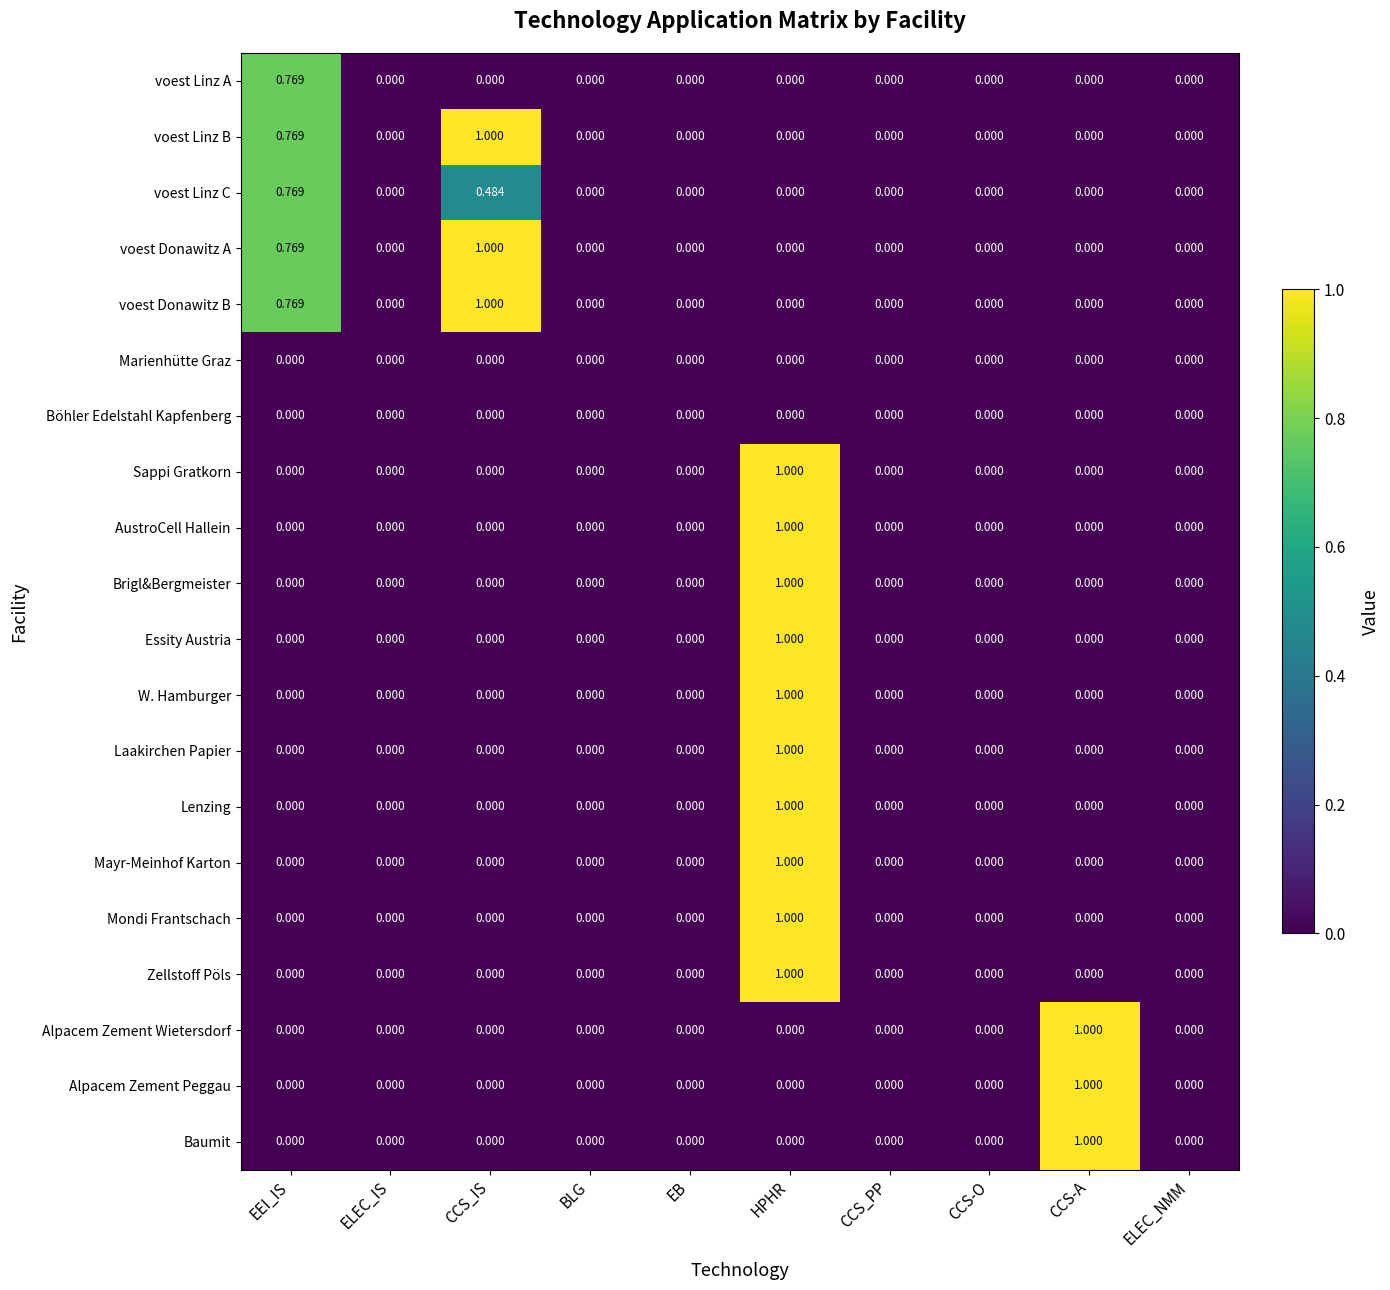

At which category is the sum across all series the highest?

HPHR